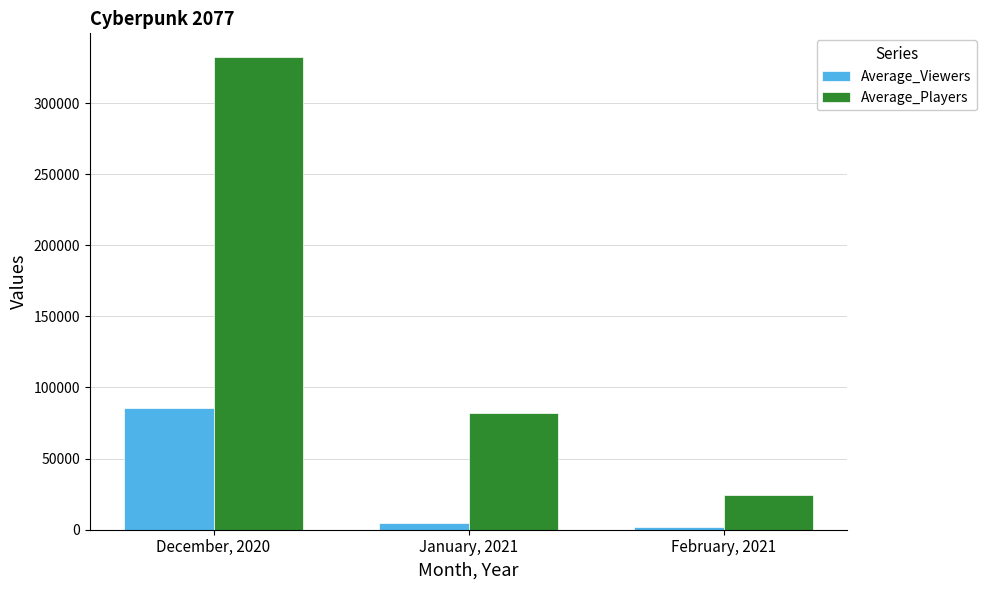

What is the difference between the highest and lowest values at January, 2021?

77402.7